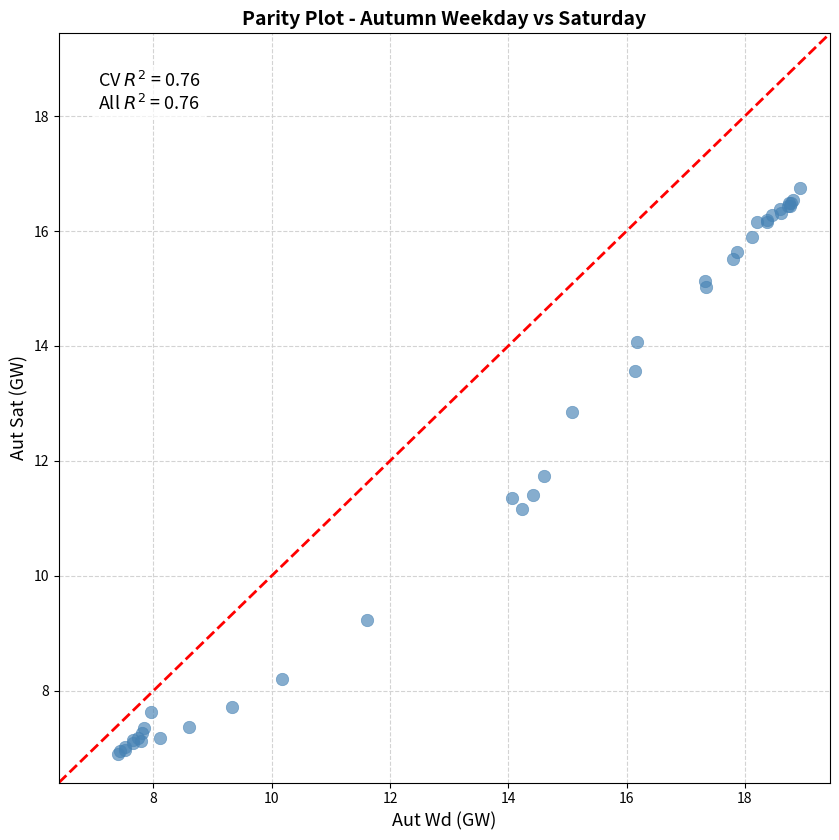

What Y value in the scatter plot is closest to 11?

11.2